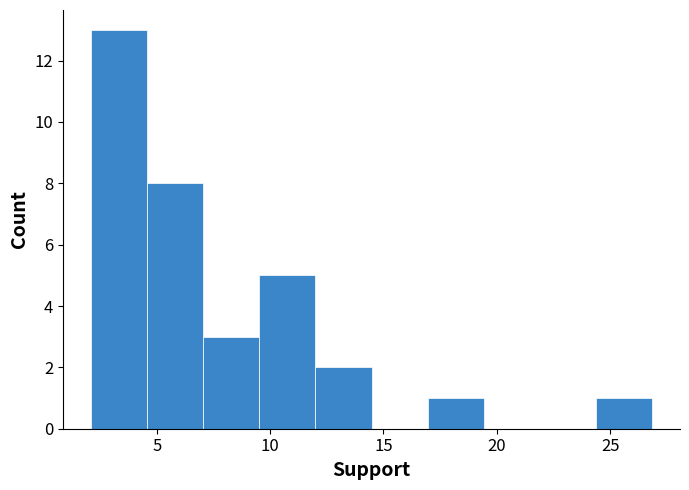

Which range on the x-axis has the tallest bar?

2.0 to 4.5